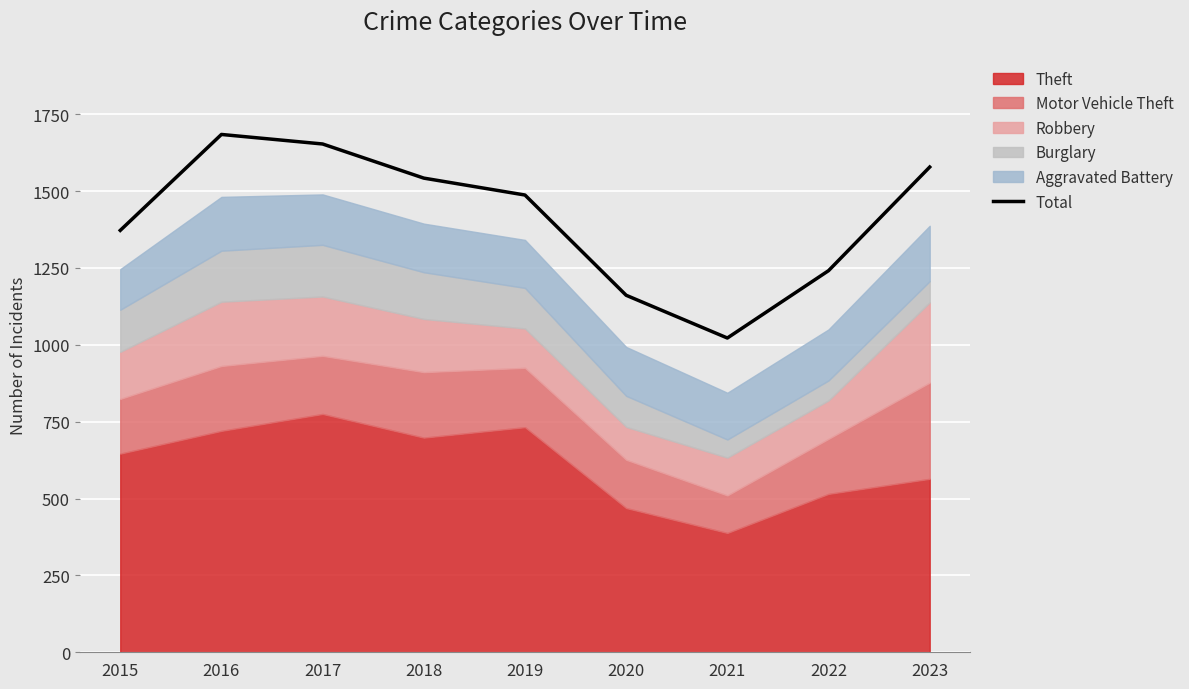

Approximately how many times larger is the value at 2020 compared to 2022?

0.9